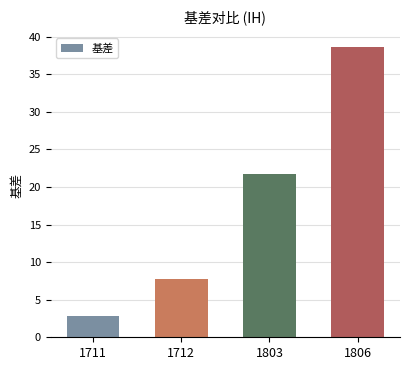

What is the value of the 1st bar from the left?

2.8